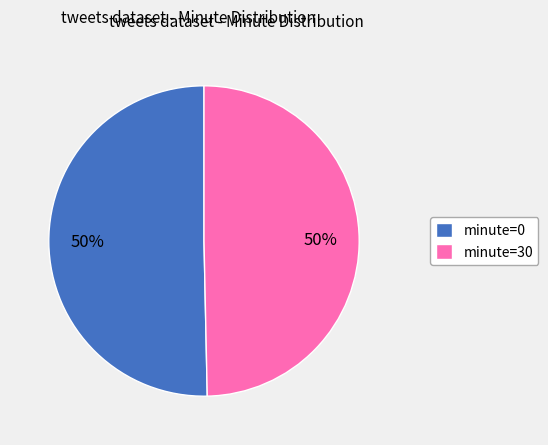

Combined, do minute=30 and minute=0 account for over 50%?

Yes